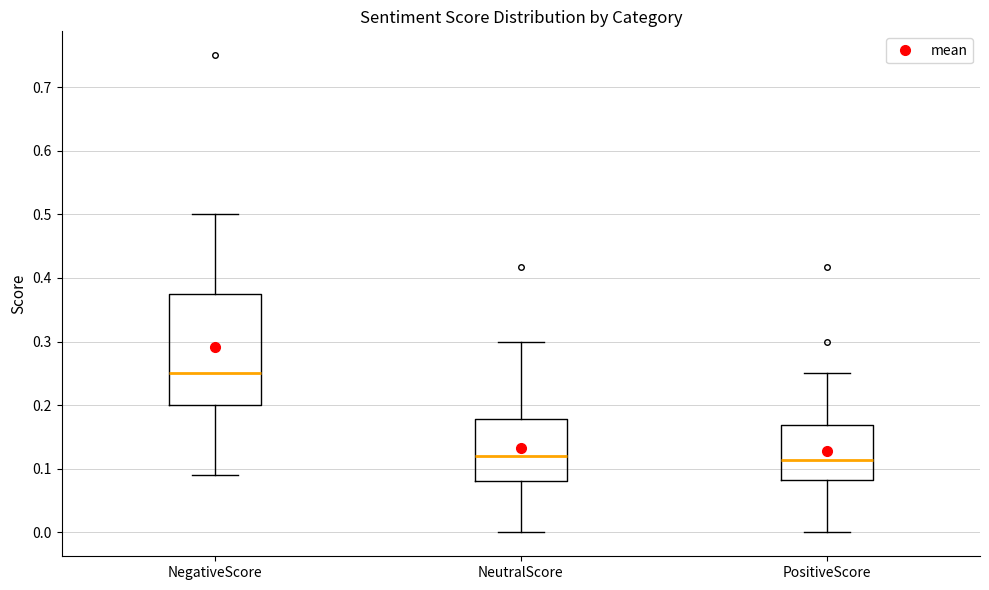

Reading left to right, read every box against the y-axis: the position of its median line, the range the box covers, and the ends of its whiskers. The values are not printed on the chart, so give them approximately, as read against the axis.

NegativeScore: median 0.25, box 0.20 to 0.38, whiskers 0.09 to 0.50
NeutralScore: median 0.12, box 0.08 to 0.18, whiskers 0.00 to 0.30
PositiveScore: median 0.11, box 0.08 to 0.17, whiskers 0.00 to 0.25